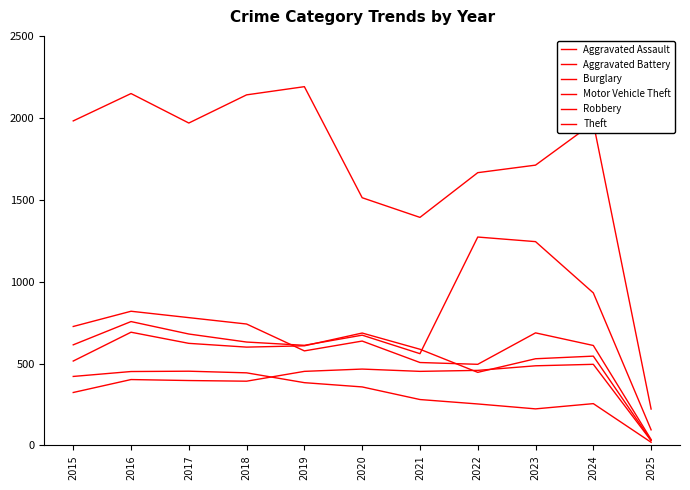

The Burglary series shows 357 at 2020. True or false?

True